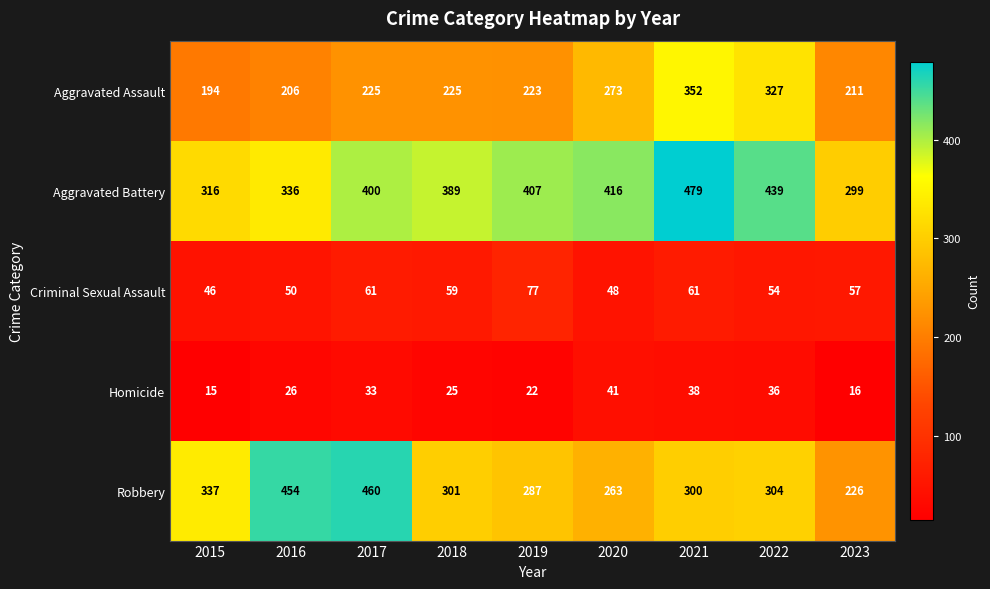

Is it true that Homicide equals 25 at 2018?

True